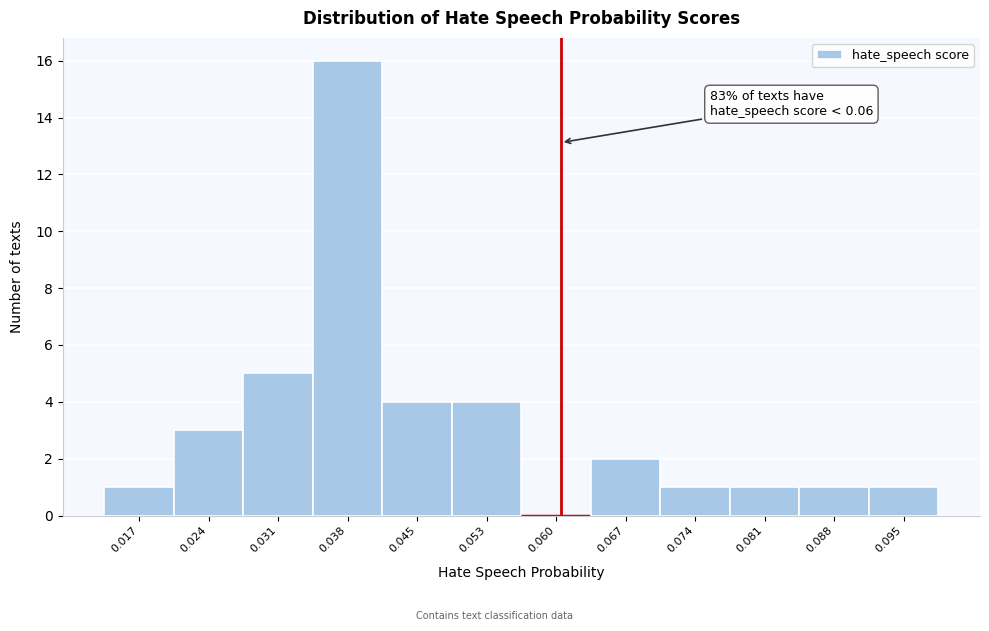

Over which range of the x-axis is the bar tallest?

0.035 to 0.042